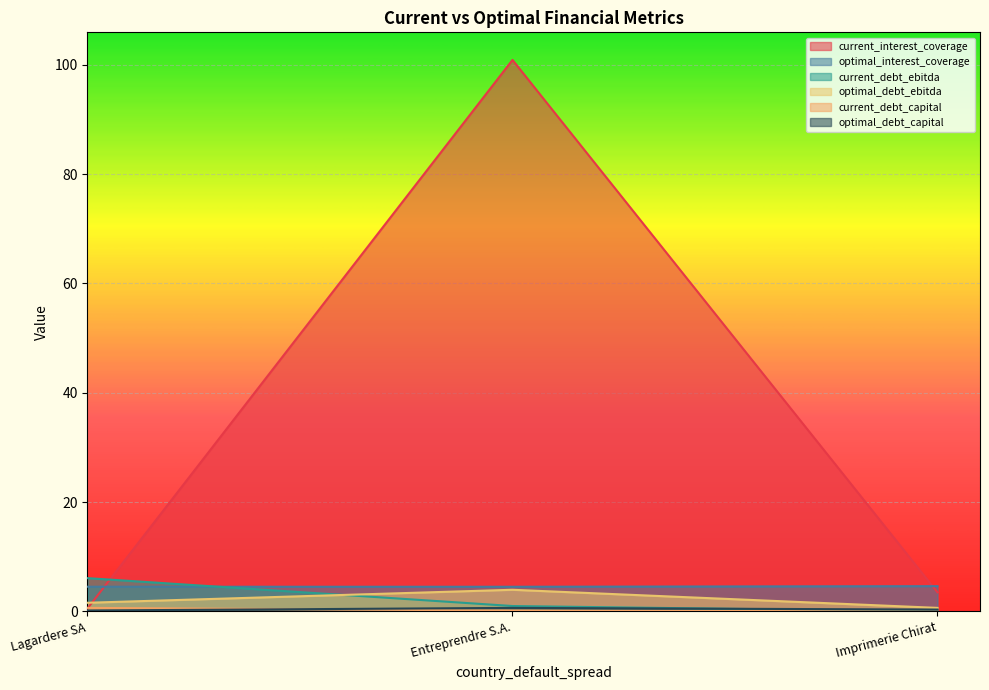

How many data points in current_debt_ebitda are above 0?

2